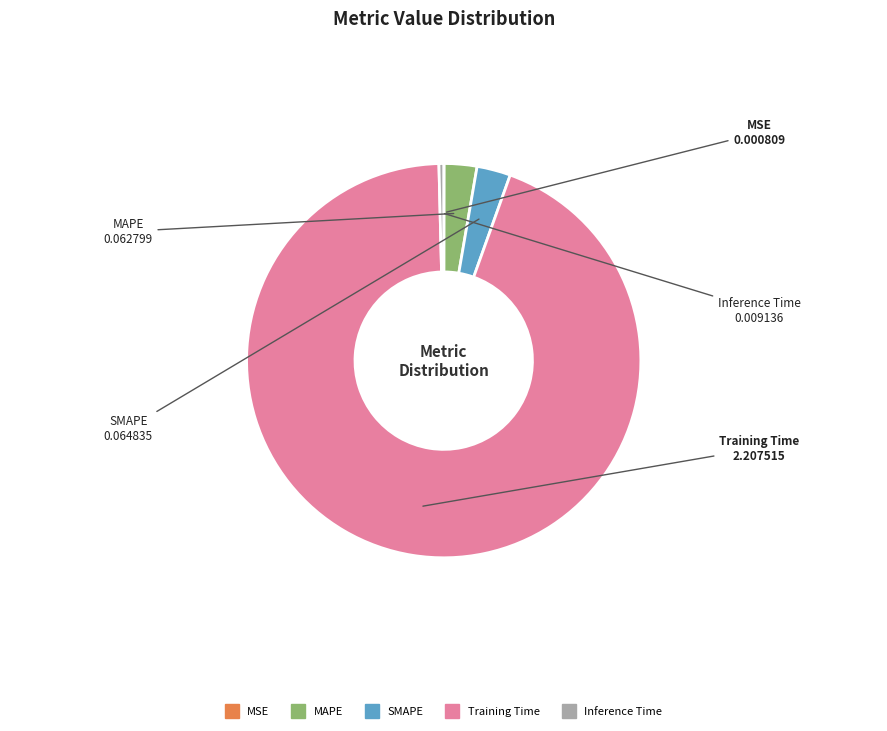

Is there a majority slice in this chart?

Yes